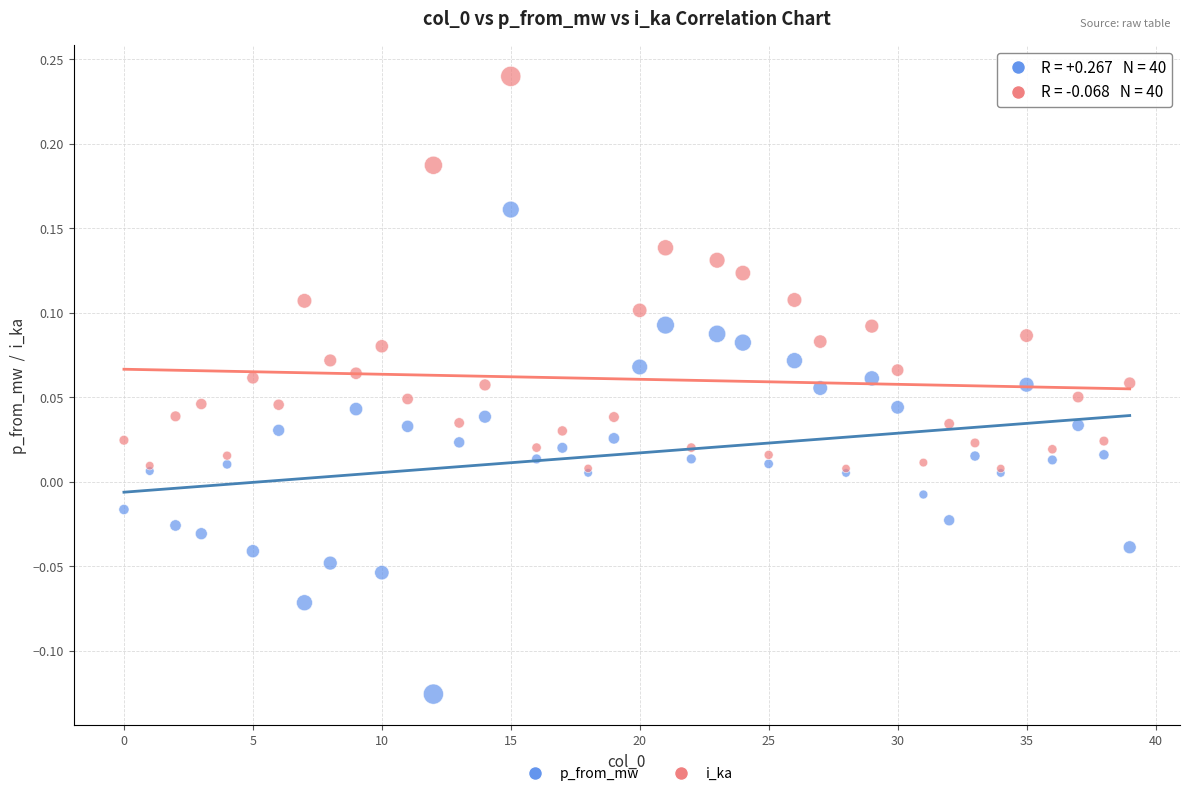

Which series contains the highest Y value?

i_ka